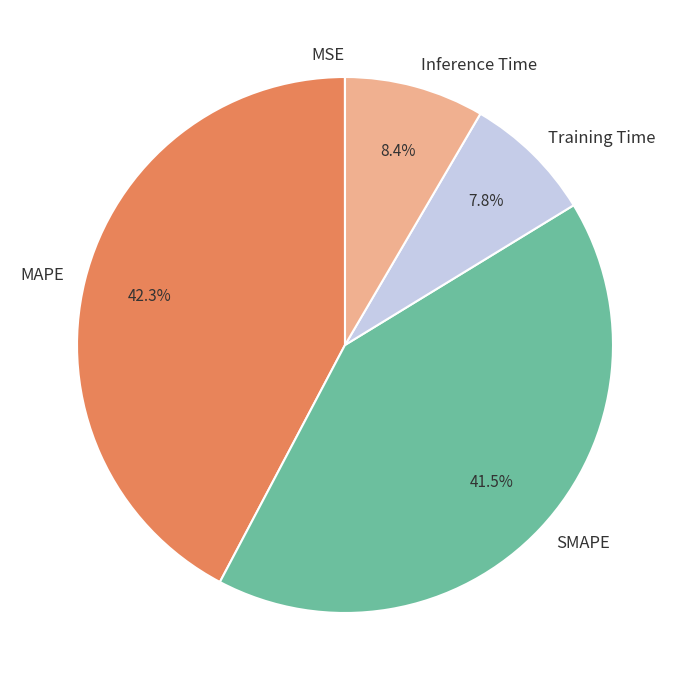

What percentage is NOT represented by MAPE?

57.7%